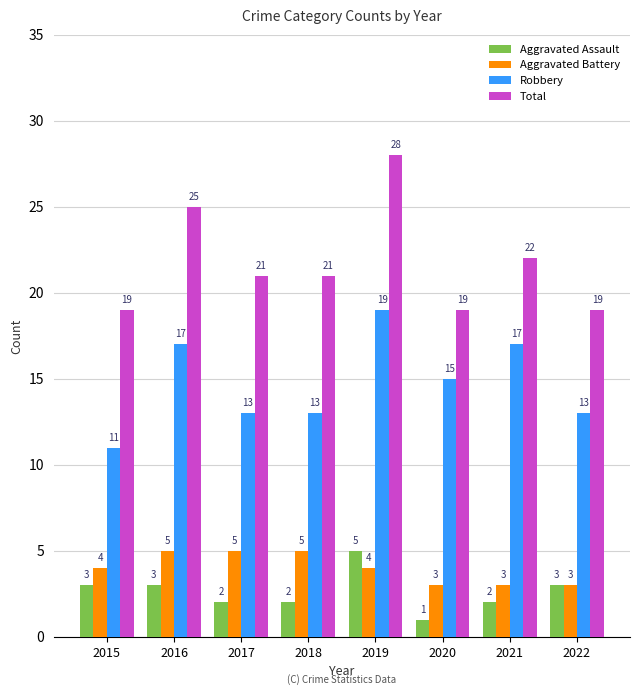

At which label does Aggravated Assault reach its minimum?

2020